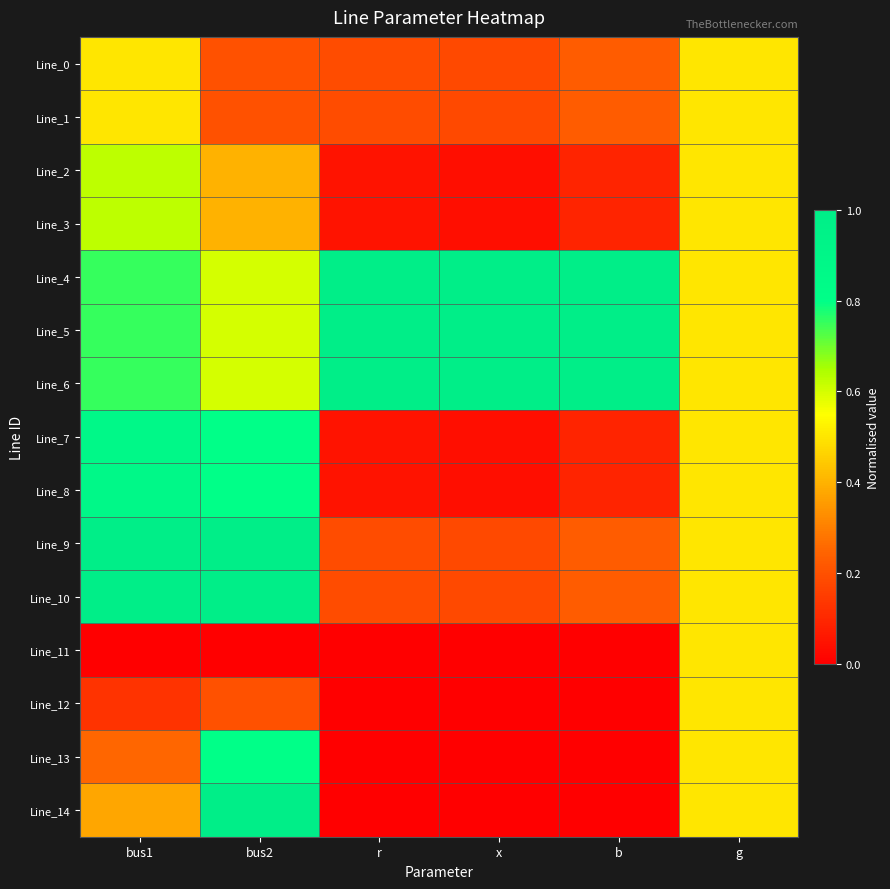

Reading right to left, transcribe all the data shown in this chart.

Line_0: g=0.5	b=0.2	x=0.2	r=0.2	bus2=0.2	bus1=0.5
Line_1: g=0.5	b=0.2	x=0.2	r=0.2	bus2=0.2	bus1=0.5
Line_2: g=0.5	b=0.1	x=0.0	r=0.0	bus2=0.4	bus1=0.6
Line_3: g=0.5	b=0.1	x=0.0	r=0.0	bus2=0.4	bus1=0.6
Line_4: g=0.5	b=1.0	x=1.0	r=1.0	bus2=0.6	bus1=0.8
Line_5: g=0.5	b=1.0	x=1.0	r=1.0	bus2=0.6	bus1=0.8
Line_6: g=0.5	b=1.0	x=1.0	r=1.0	bus2=0.6	bus1=0.8
Line_7: g=0.5	b=0.1	x=0.0	r=0.0	bus2=0.8	bus1=0.9
Line_8: g=0.5	b=0.1	x=0.0	r=0.0	bus2=0.8	bus1=0.9
Line_9: g=0.5	b=0.2	x=0.2	r=0.2	bus2=1.0	bus1=1.0
Line_10: g=0.5	b=0.2	x=0.2	r=0.2	bus2=1.0	bus1=1.0
Line_11: g=0.5	b=0.0	x=0.0	r=0.0	bus2=0.0	bus1=0.0
Line_12: g=0.5	b=0.0	x=0.0	r=0.0	bus2=0.2	bus1=0.1
Line_13: g=0.5	b=0.0	x=0.0	r=0.0	bus2=0.8	bus1=0.2
Line_14: g=0.5	b=0.0	x=0.0	r=0.0	bus2=1.0	bus1=0.4